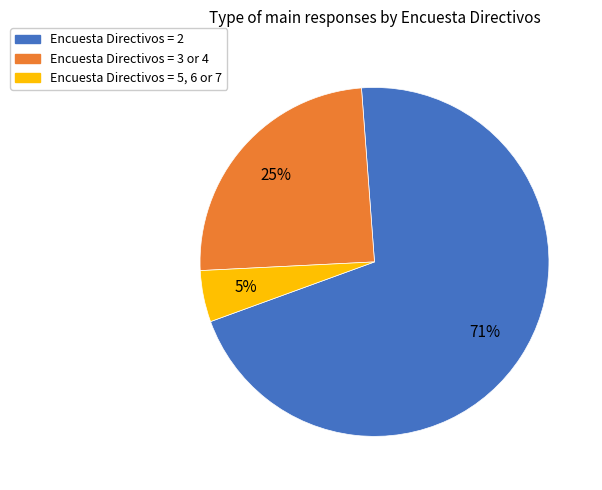

Which slice is the largest?

Encuesta Directivos = 2